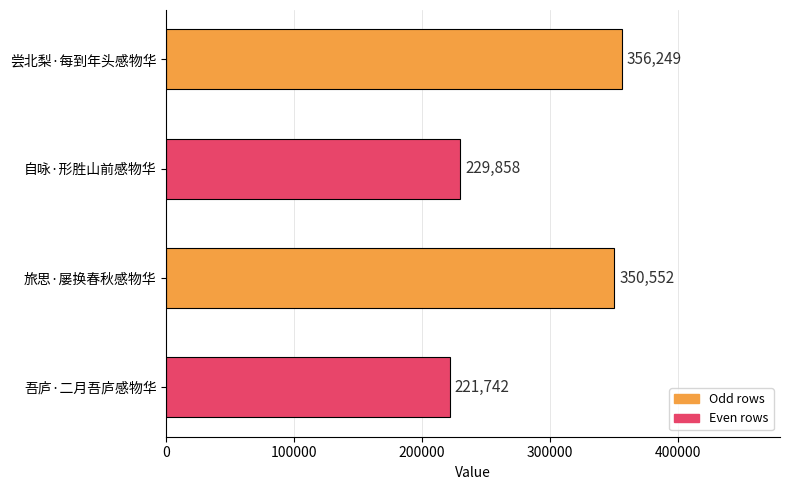

What is the difference between the values at 旅思·屡换春秋感物华 and 吾庐·二月吾庐感物华?

128810